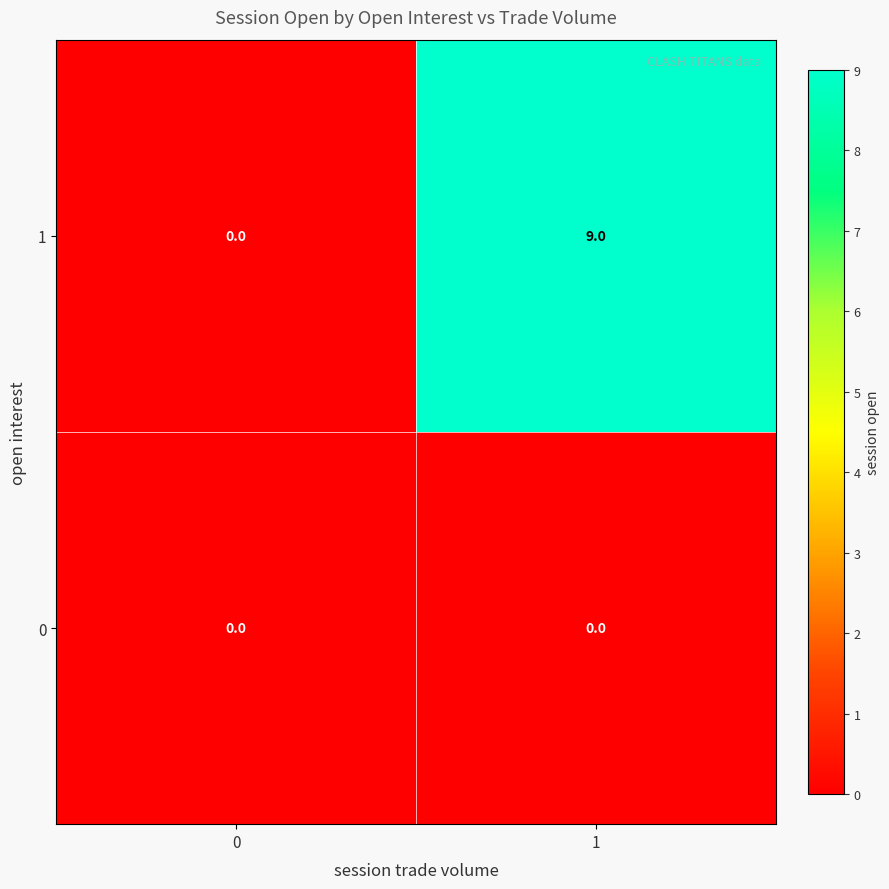

Reading left to right, transcribe all the data shown in this chart.

1: 0	9
0: 0	0